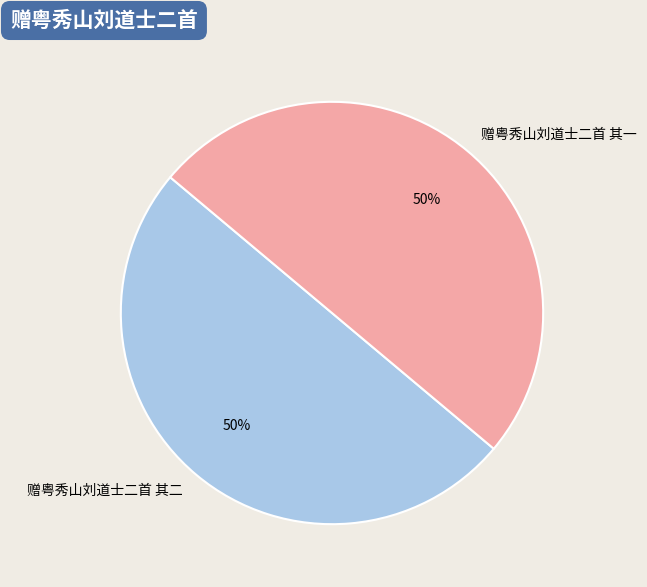

What percentage is the 赠粤秀山刘道士二首 其一 slice, to the nearest percent?

50%